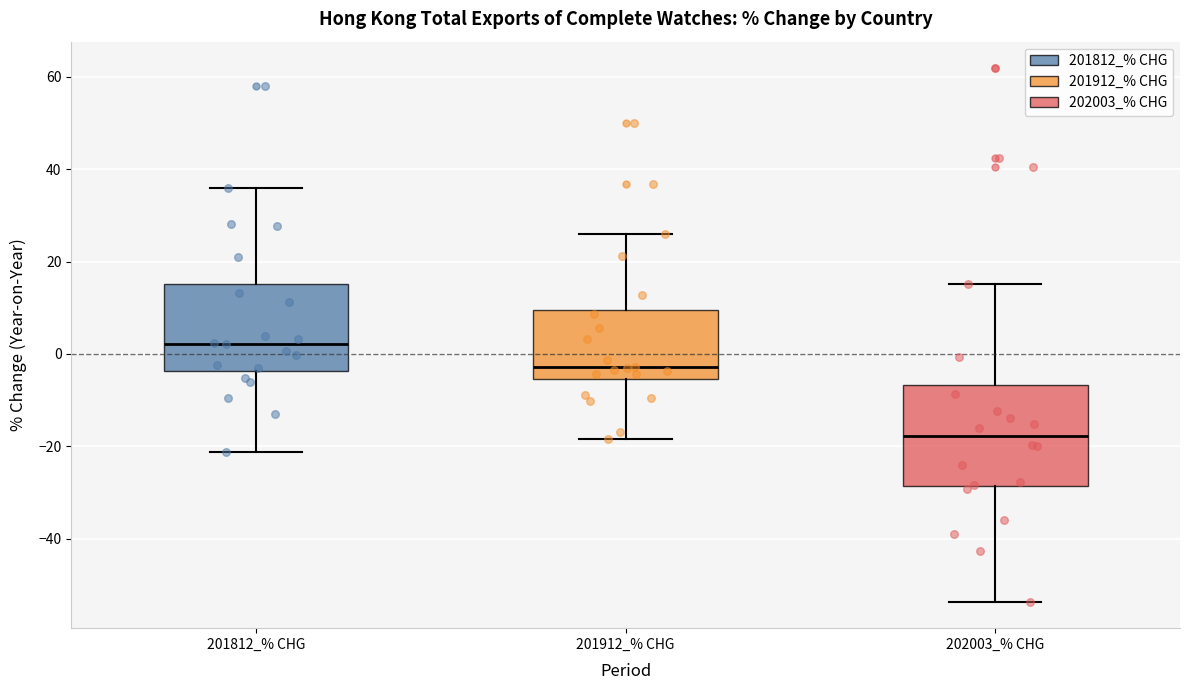

Where does the upper whisker of the box for 202003_% CHG end on the y-axis? The values are not printed on the chart, so give them approximately, as read against the axis.

16